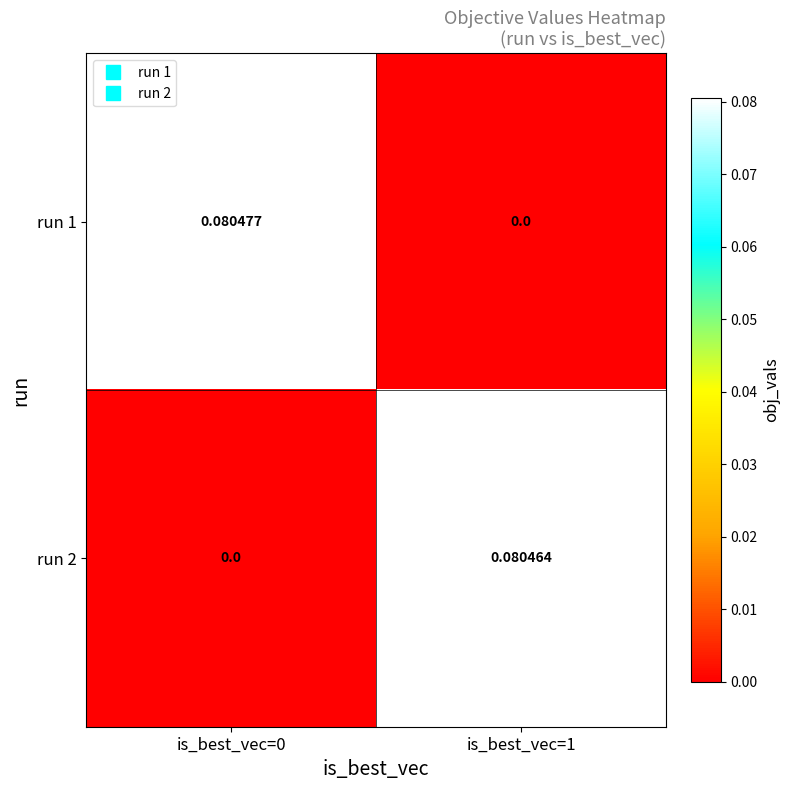

Is the value of run 1 at is_best_vec=0 greater than the value of run 2 at is_best_vec=1?

Yes